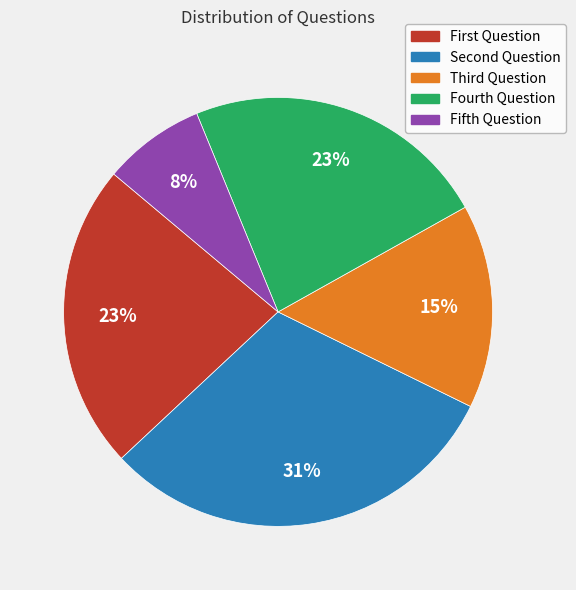

Is Fifth Question the majority of the pie?

No